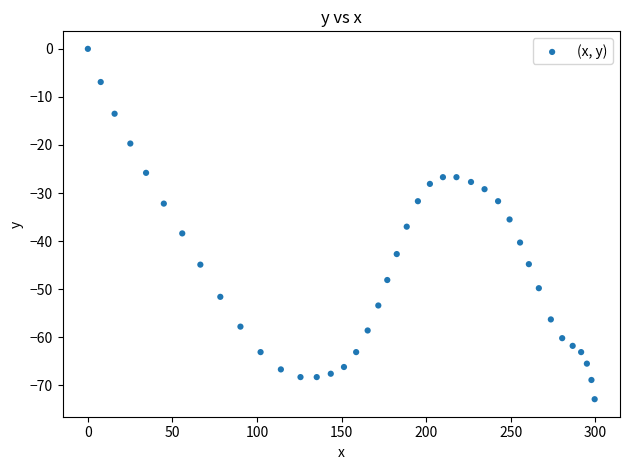

What is the range of Y values (max minus min)?

72.9